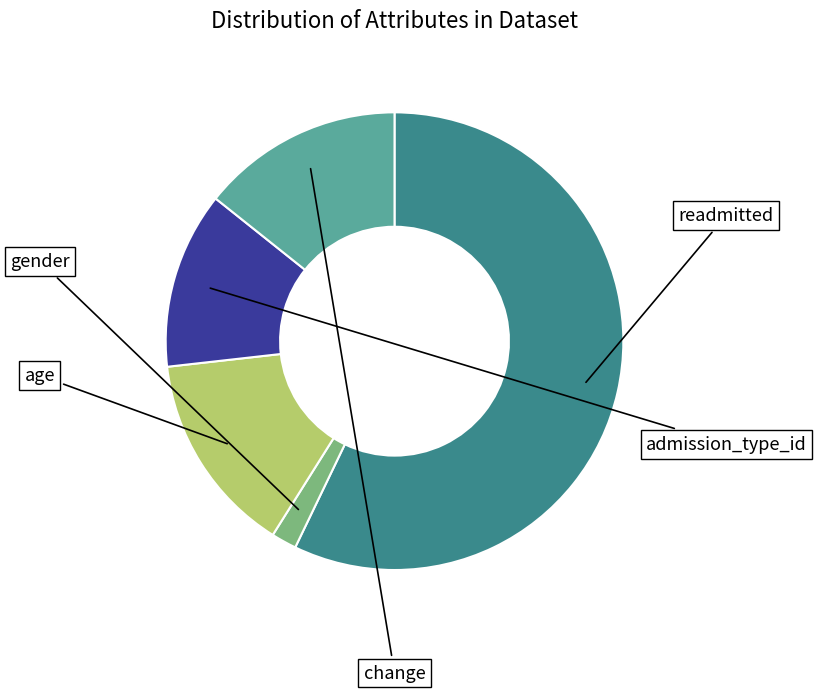

Is there a majority slice in this chart?

Yes